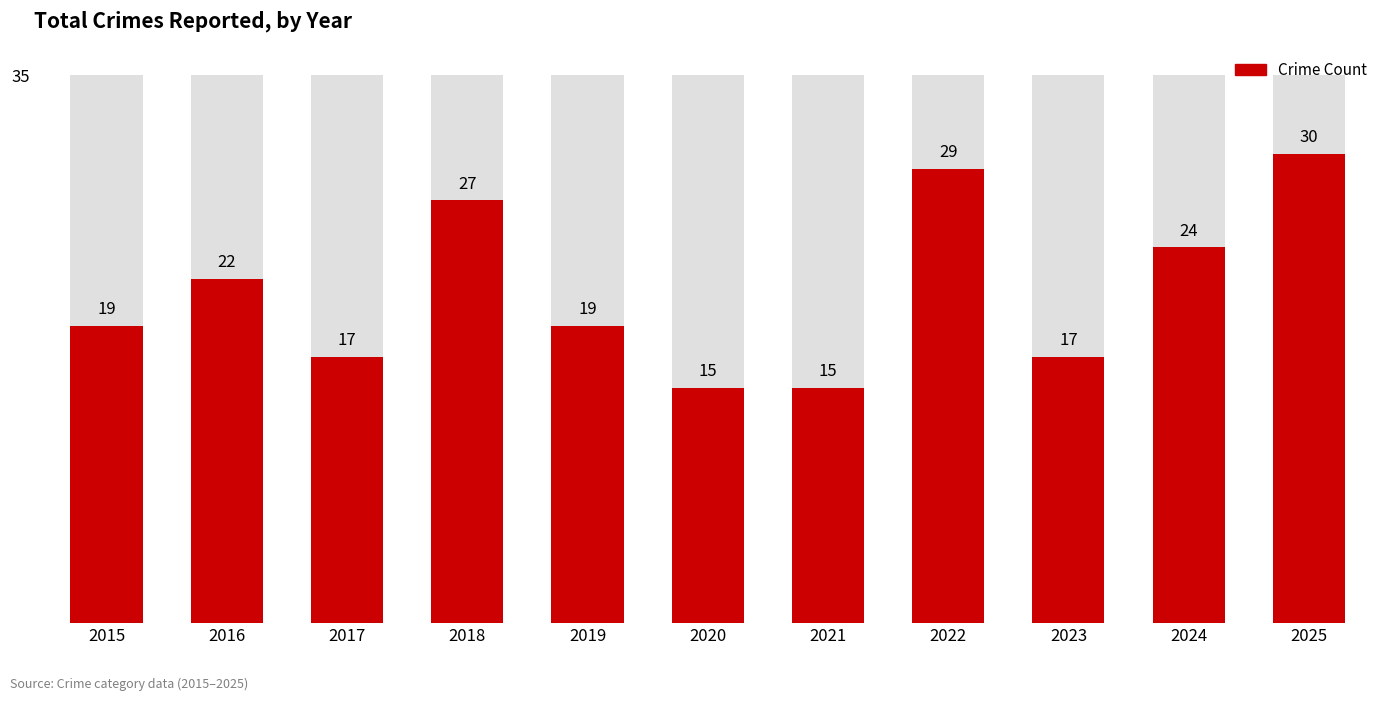

What is the change in value from 2017 to 2024?

+7